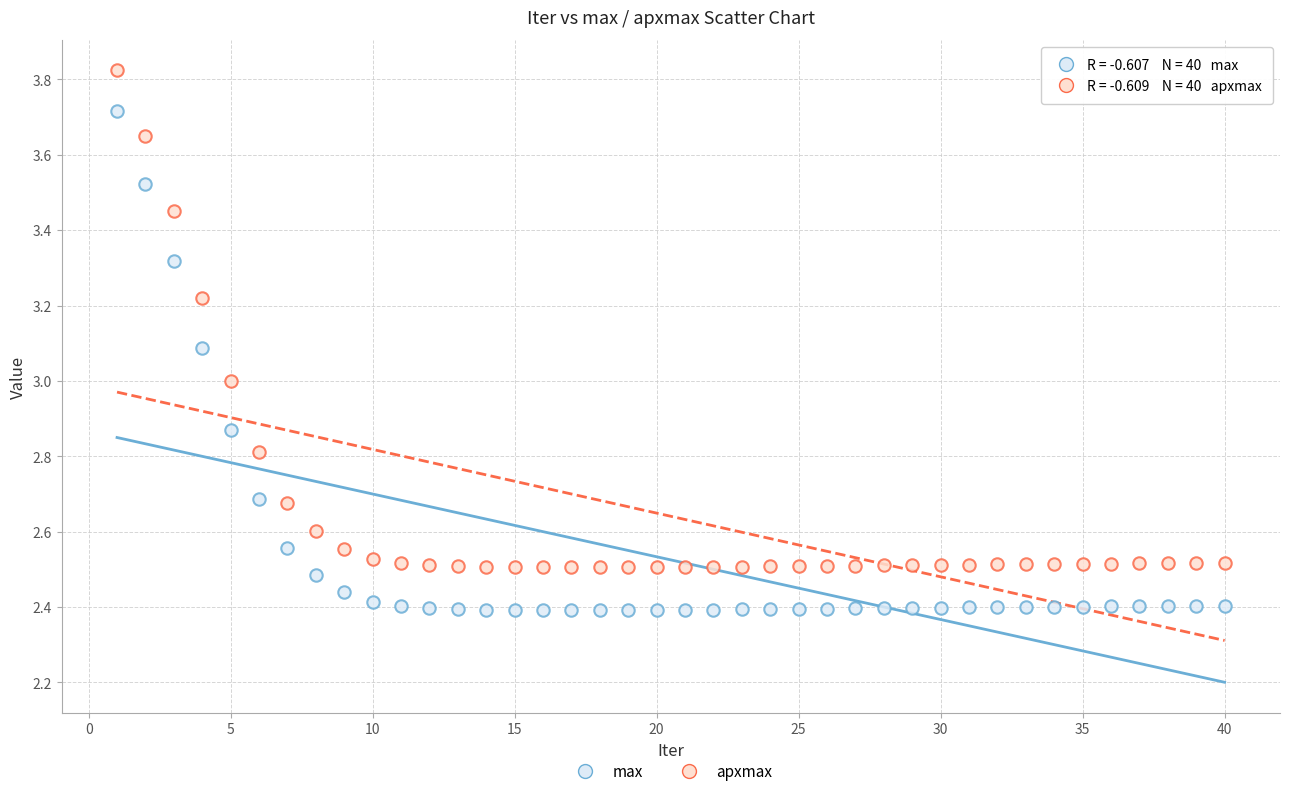

What are all the series names shown in the legend?

max, apxmax